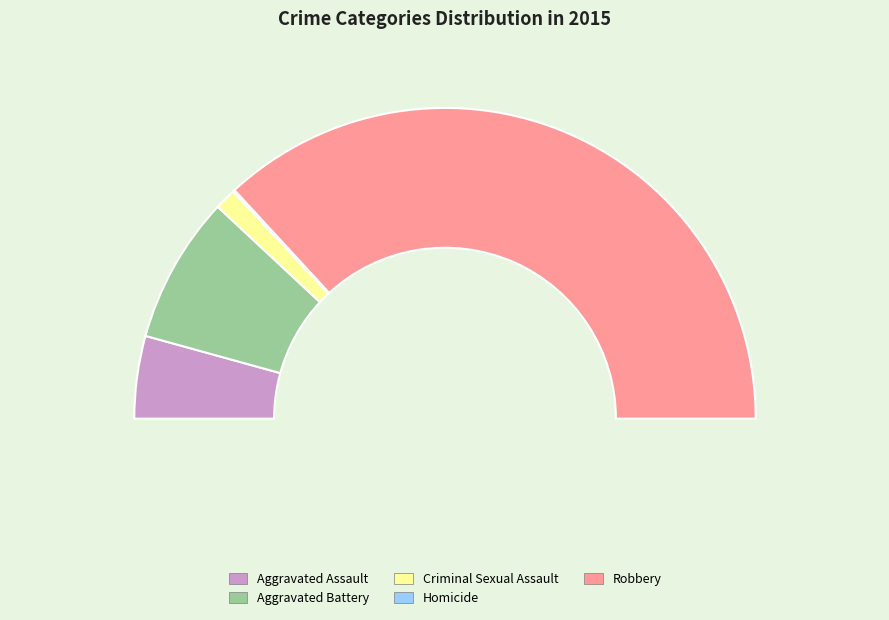

Which slice represents more than half of the pie?

Robbery